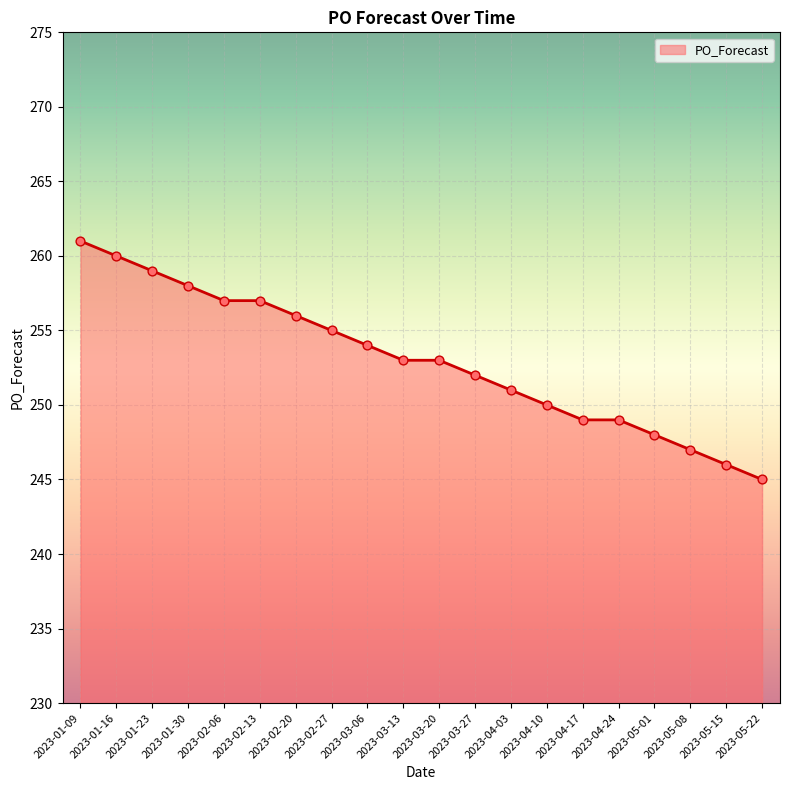

What is the change in value from 2023-02-13 to 2023-04-10?

-7